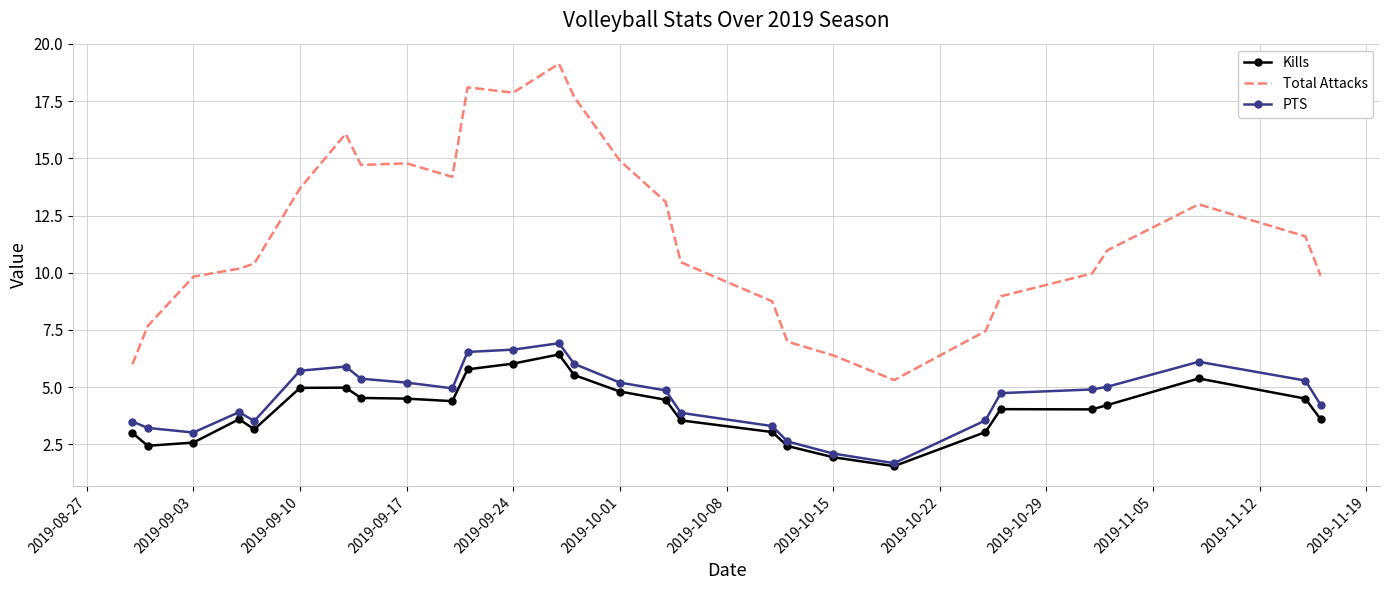

What is the greatest value displayed?

19.1